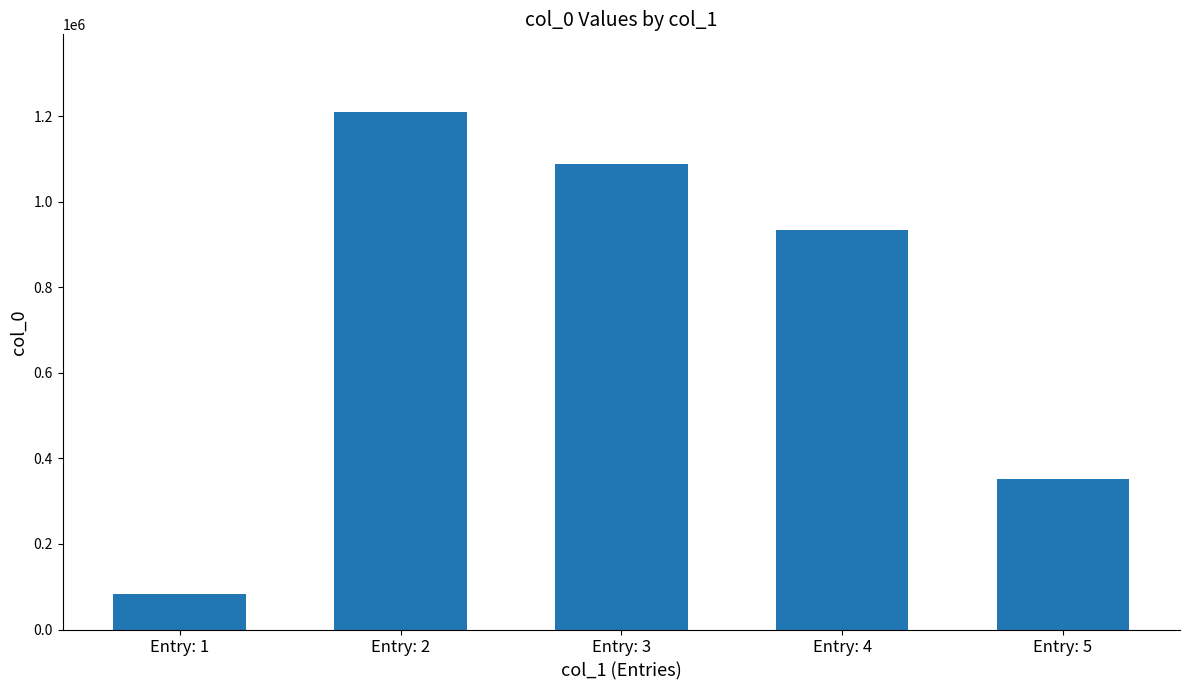

Are the bars grouped side by side (vs. stacked)?

No